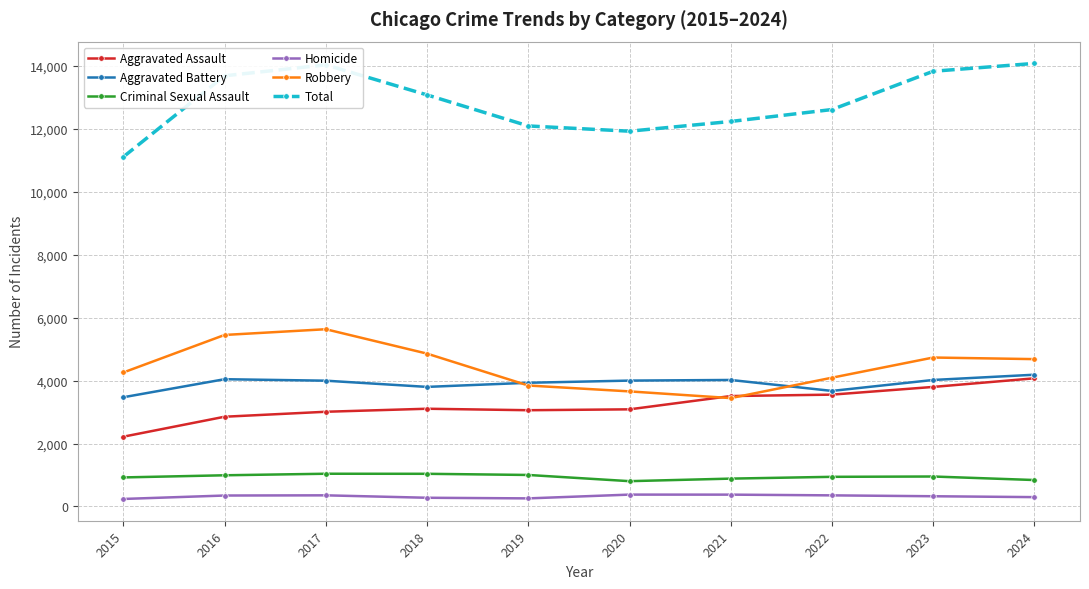

Is the value of Aggravated Assault at 2023 greater than the value of Total at 2024?

No